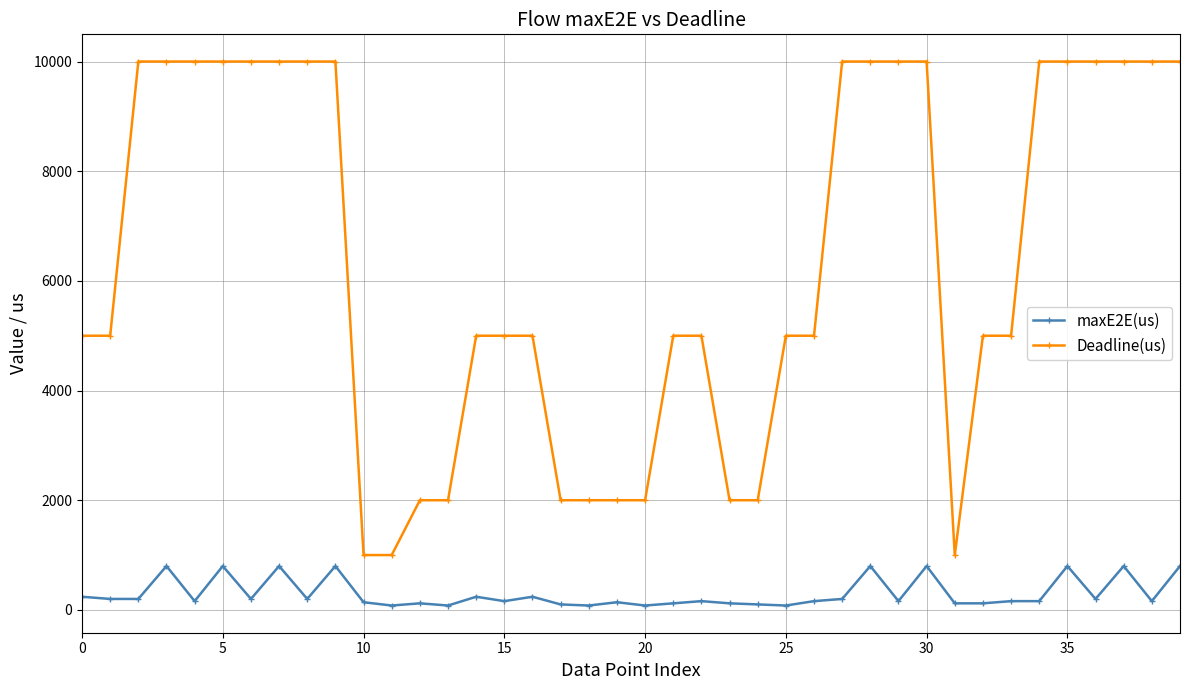

Is this an area chart (filled region under the line)?

No